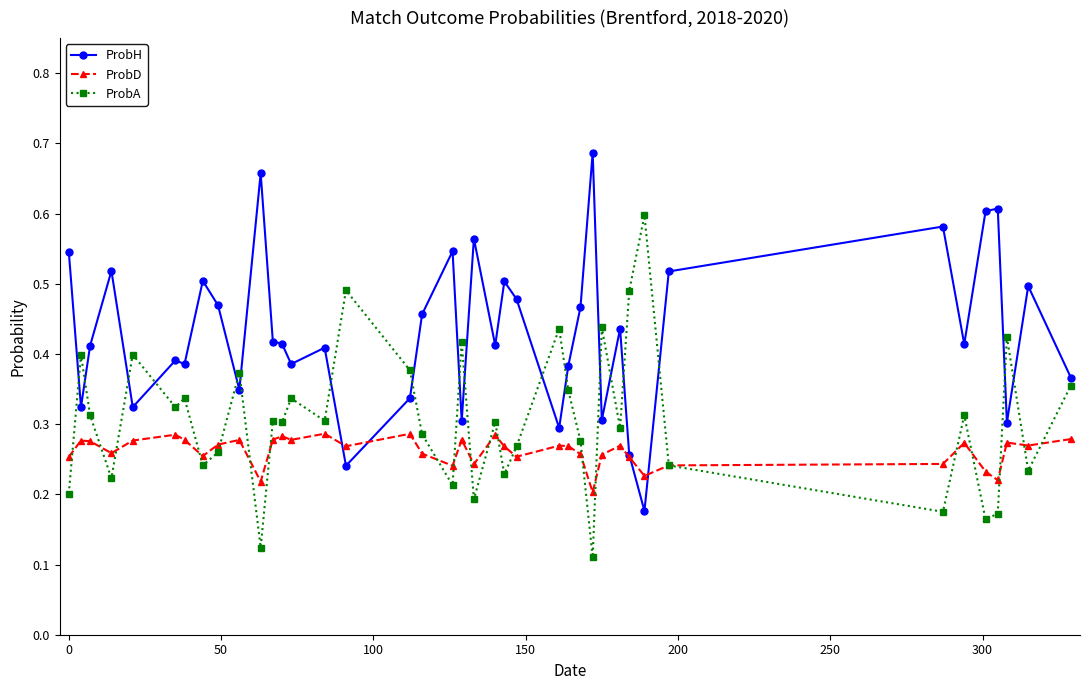

True or false: ProbH and ProbA intersect in this chart.

True